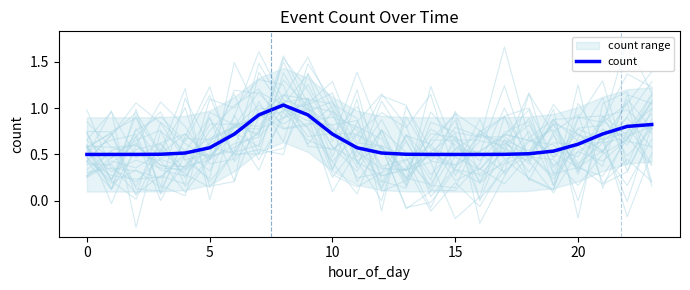

Reading right to left, list all the values displayed in this chart.

0.8	0.8	0.7	0.6	0.5	0.5	0.5	0.5	0.5	0.5	0.5	0.5	0.6	0.7	0.9	1.0	0.9	0.7	0.6	0.5	0.5	0.5	0.5	0.5